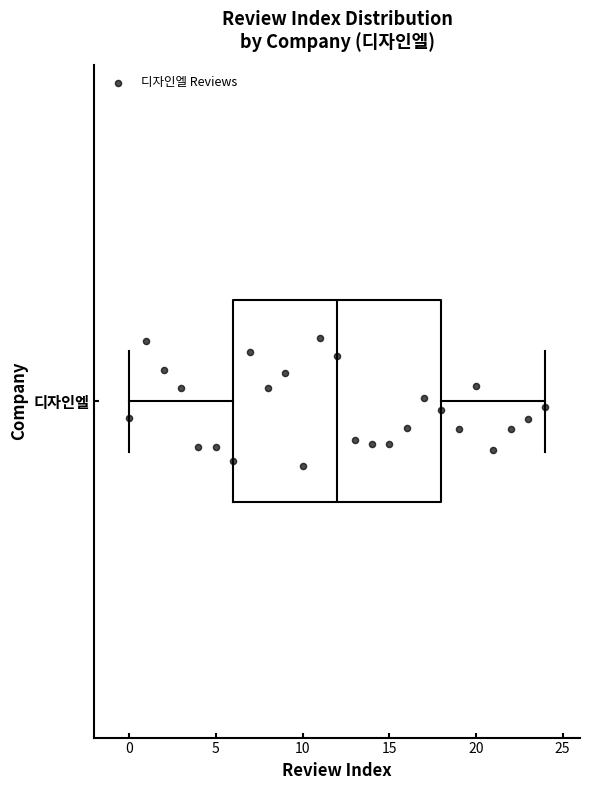

Where does the median line of the box for 디자인엘 sit on the x-axis? The values are not printed on the chart, so give them approximately, as read against the axis.

12